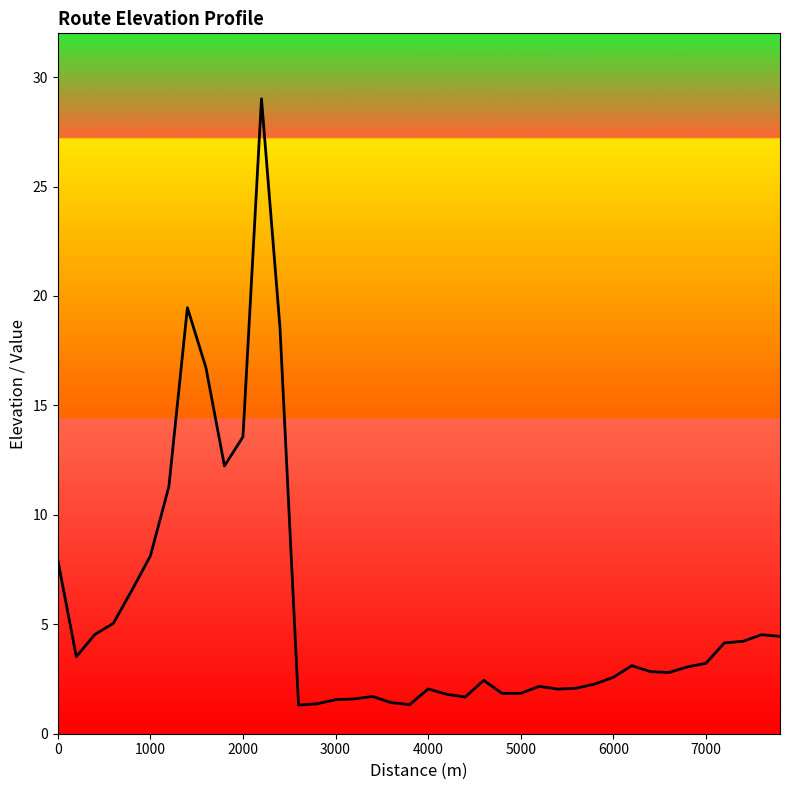

Does the chart display data point markers on the line(s)?

No